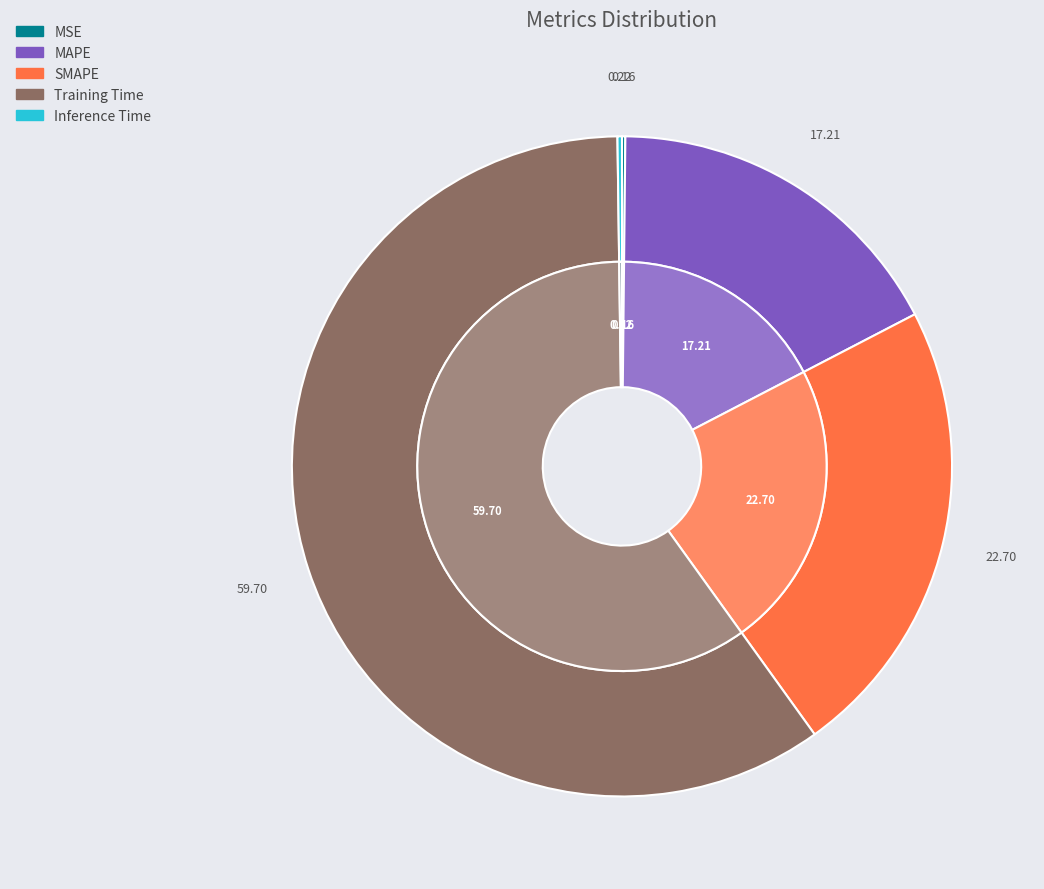

How much of the chart is everything except MAPE?

82.8%